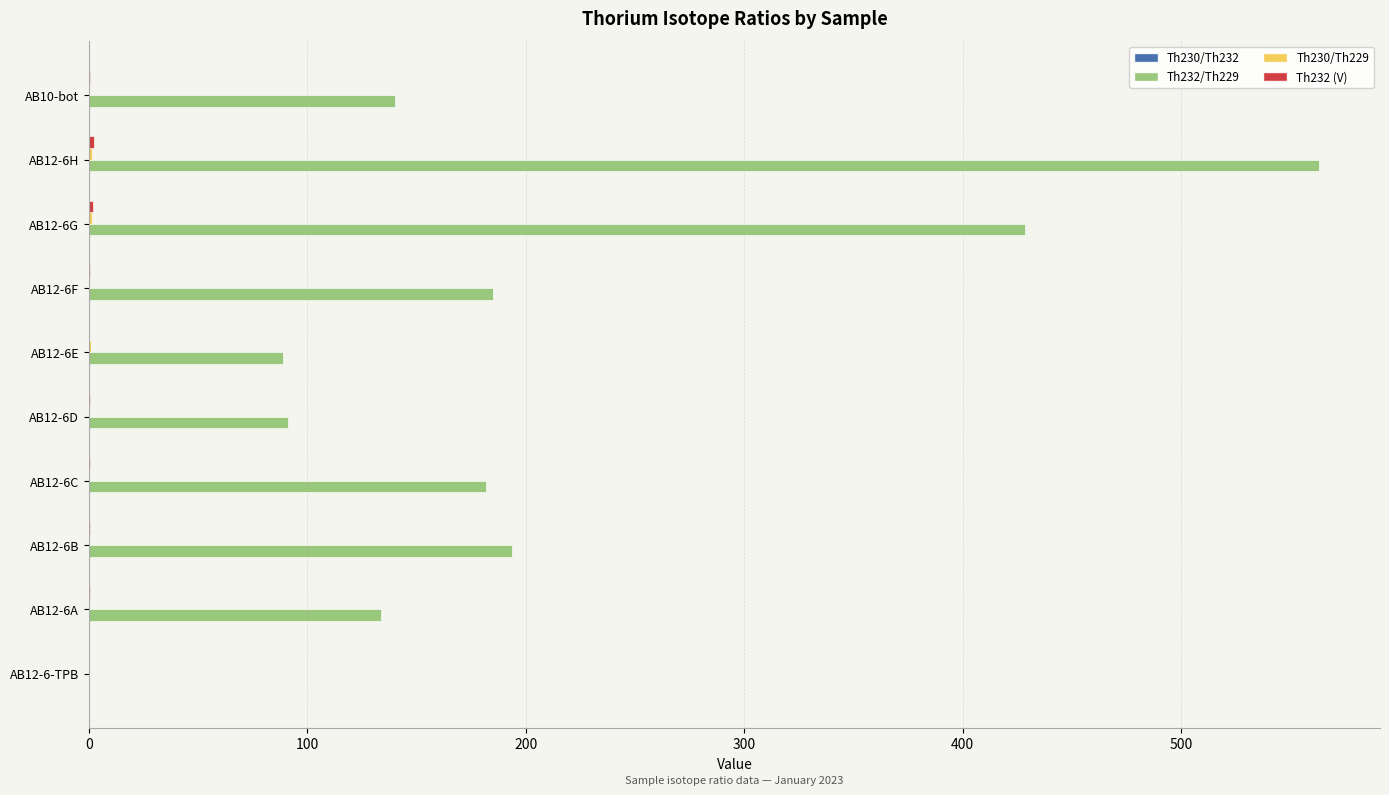

The value of Th232/Th229 at AB12-6D is 91.3. True or false?

True